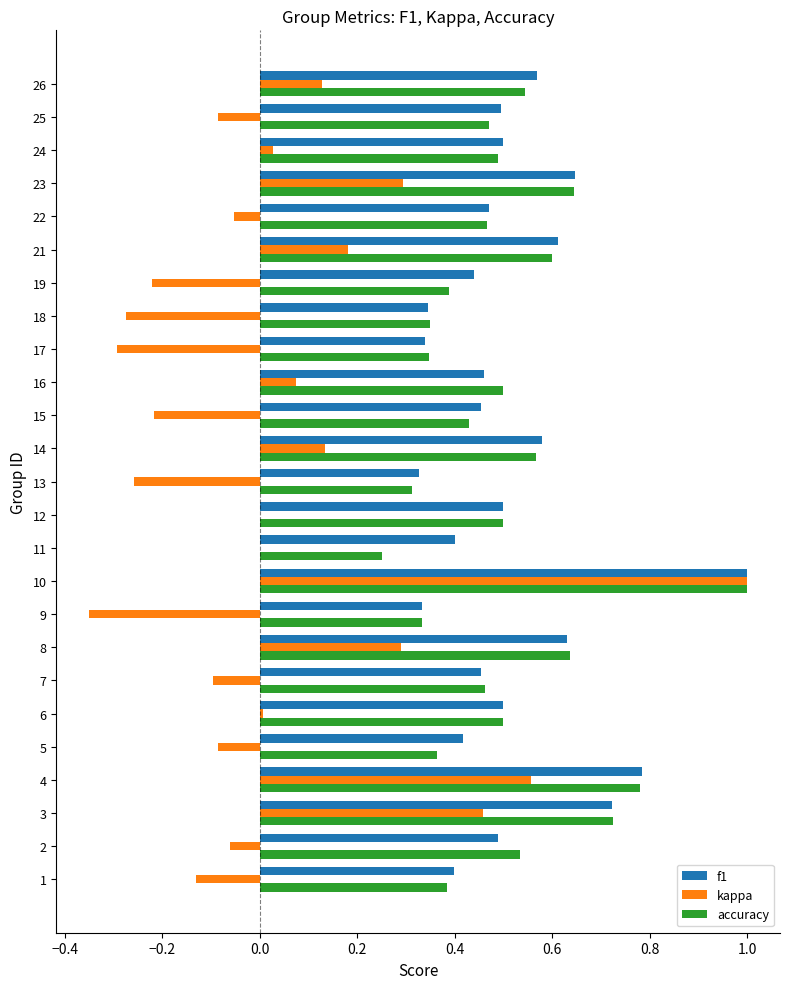

What is the sum of all accuracy values?

12.6